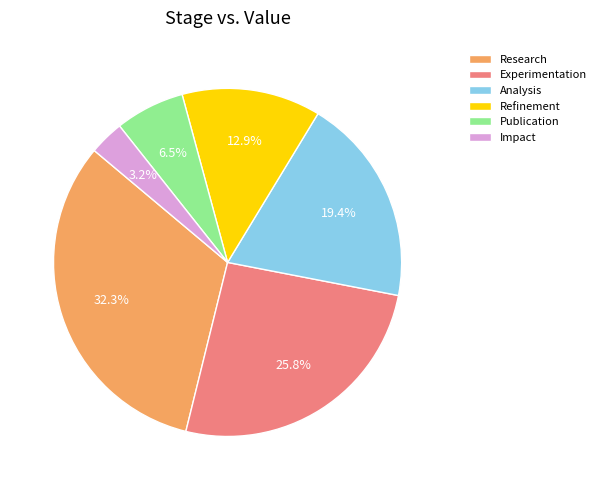

How many slices are in this pie chart?

6